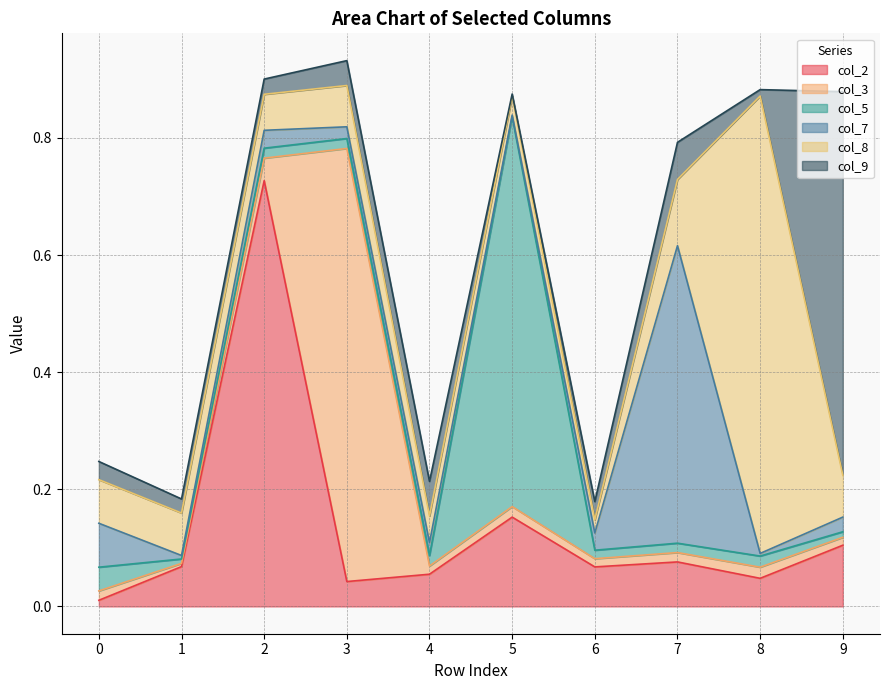

How many intersections are there between col_9 and col_8?

5